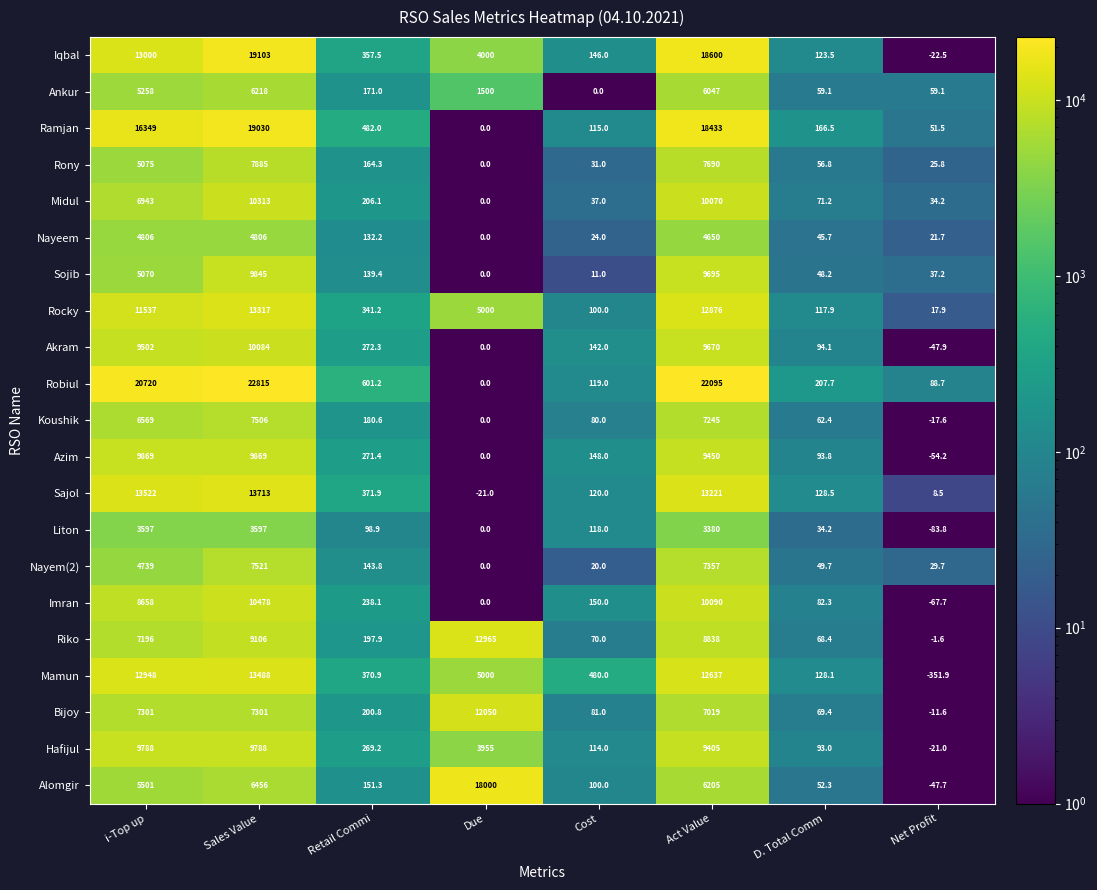

Which series changed the most between Sales Value and Cost?

Robiul